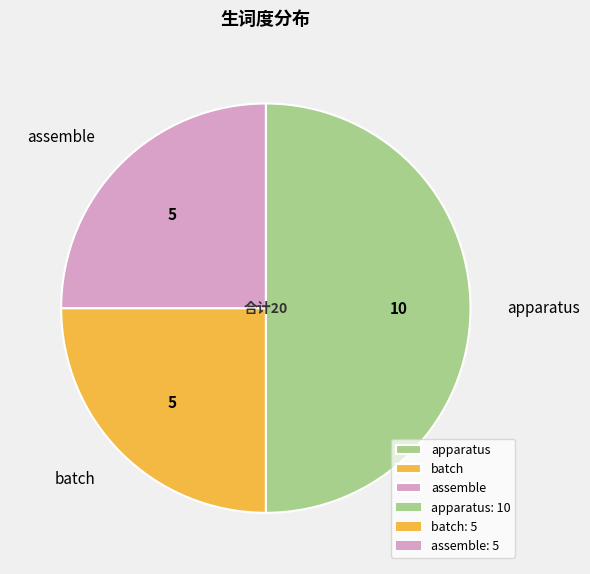

Is it true that batch is 25% of the pie?

True